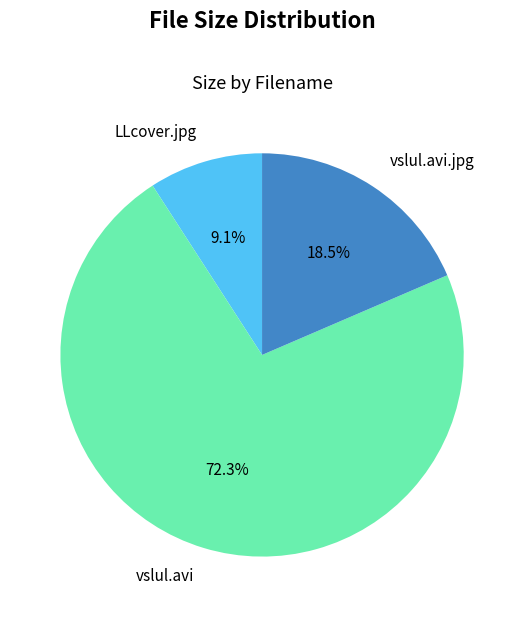

The vslul.avi.jpg slice represents 11% of the pie. True or false?

False